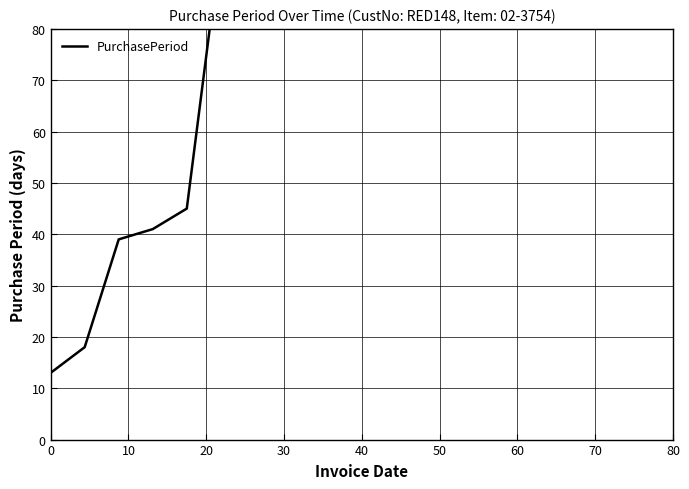

Is it true that the value at 60 is 173?

False